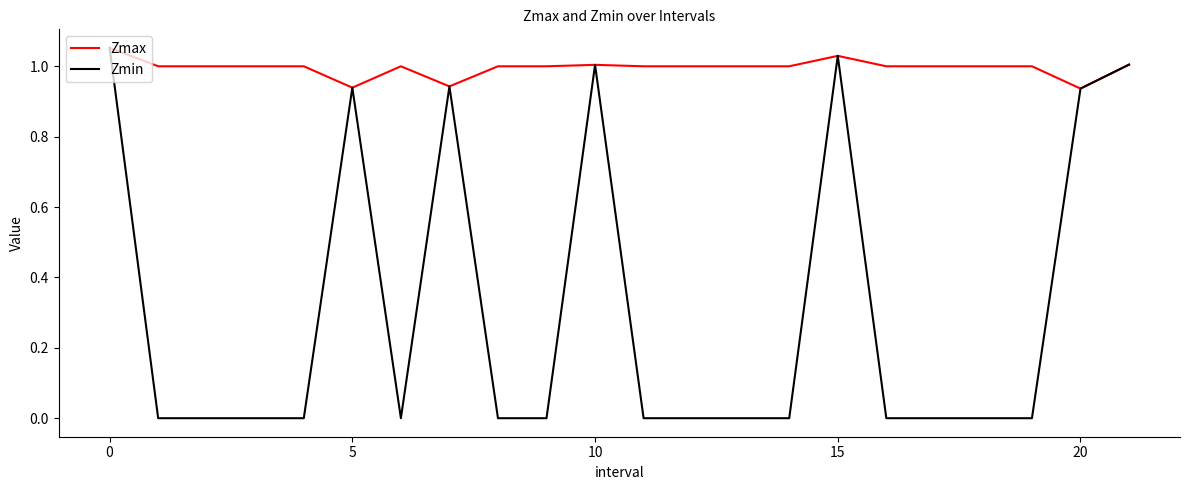

Rank the series by their average value, from lowest to highest.

Zmin, Zmax